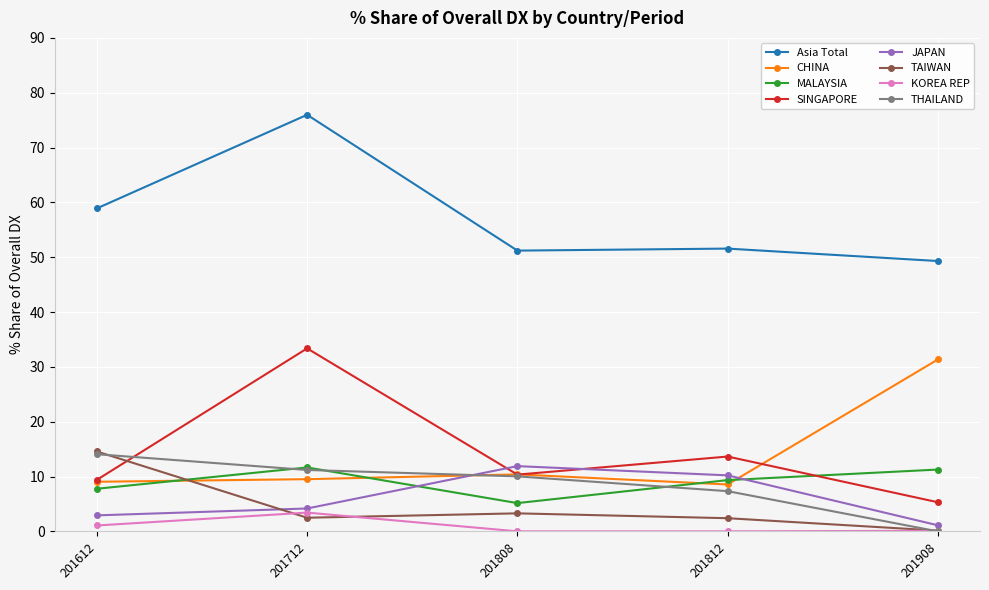

At which category does SINGAPORE reach its first local peak?

201712